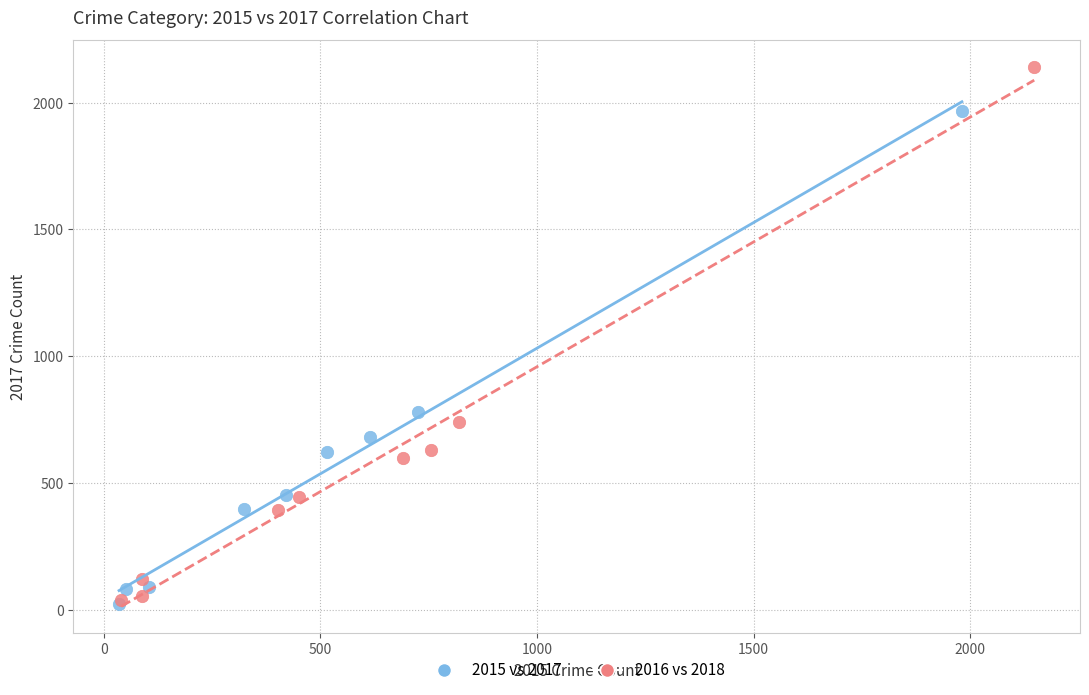

Which series contains the highest Y value?

2016 vs 2018